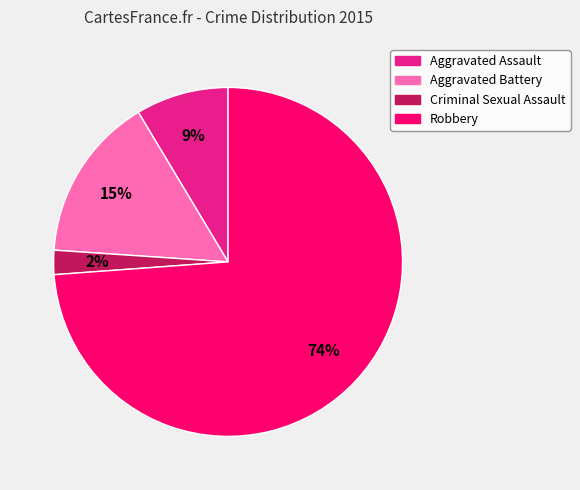

Count the number of slices in the pie.

4